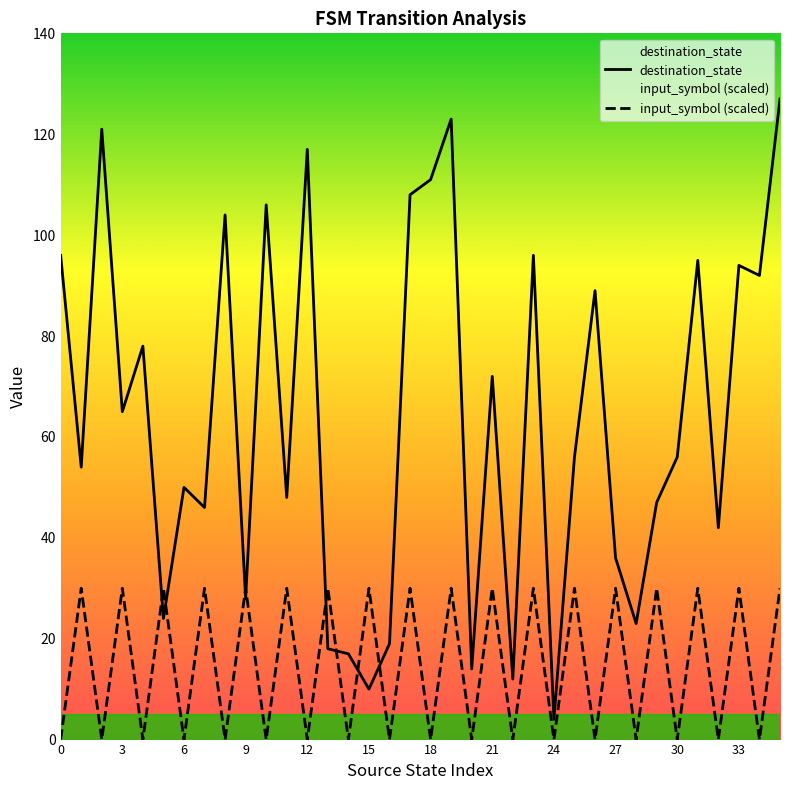

Count the input_symbol (scaled) values in the range 0 to 30.

36